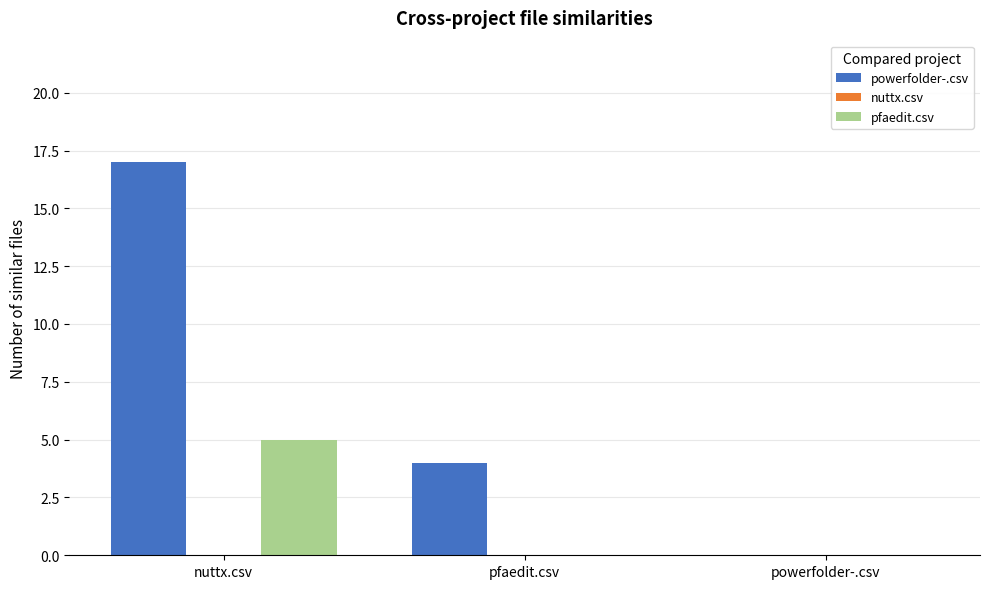

Which category has the highest value across all series?

nuttx.csv